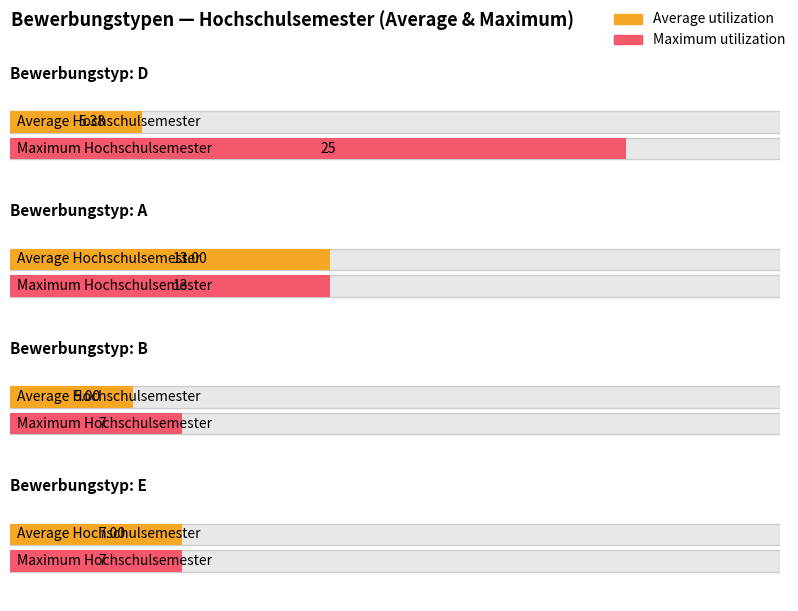

List the series in order of their peak value, highest first.

Maximum utilization, Average utilization